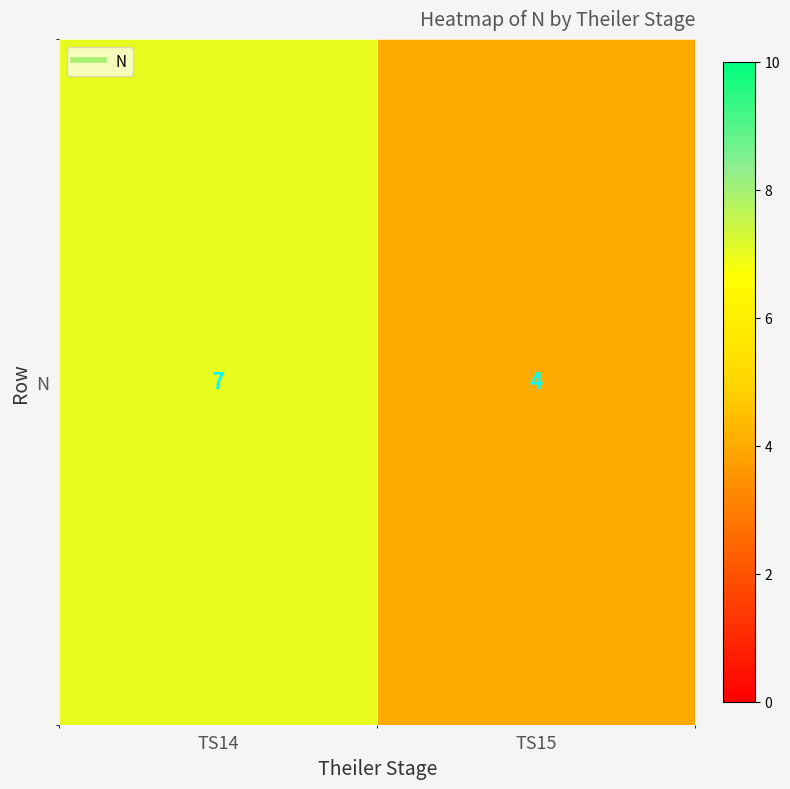

How many values are below 7?

1